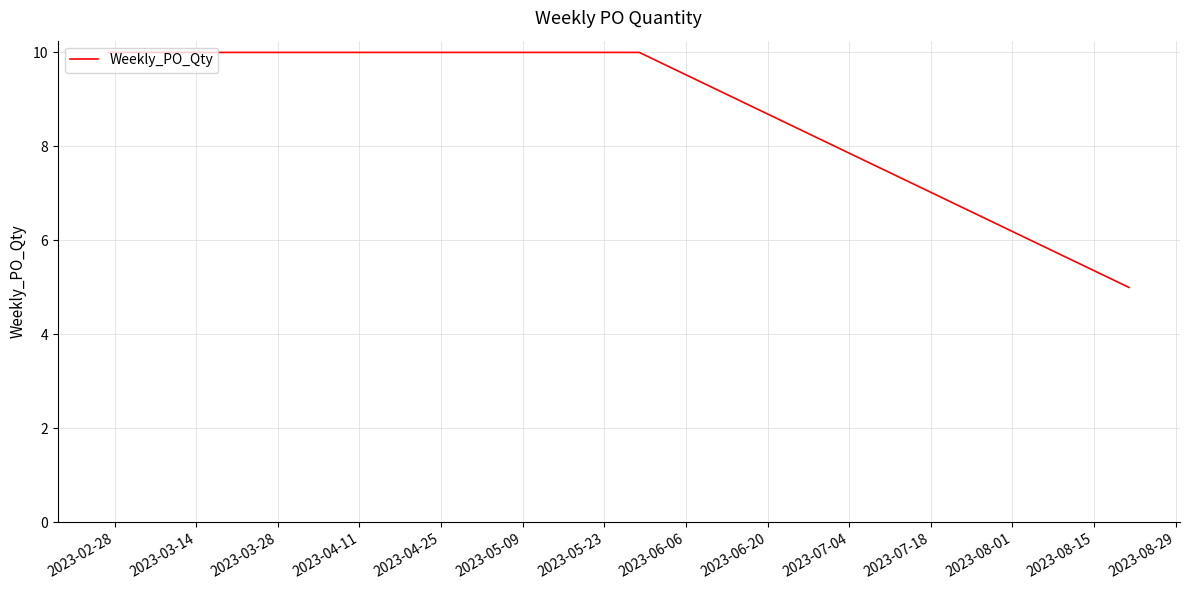

What is the average value?

9